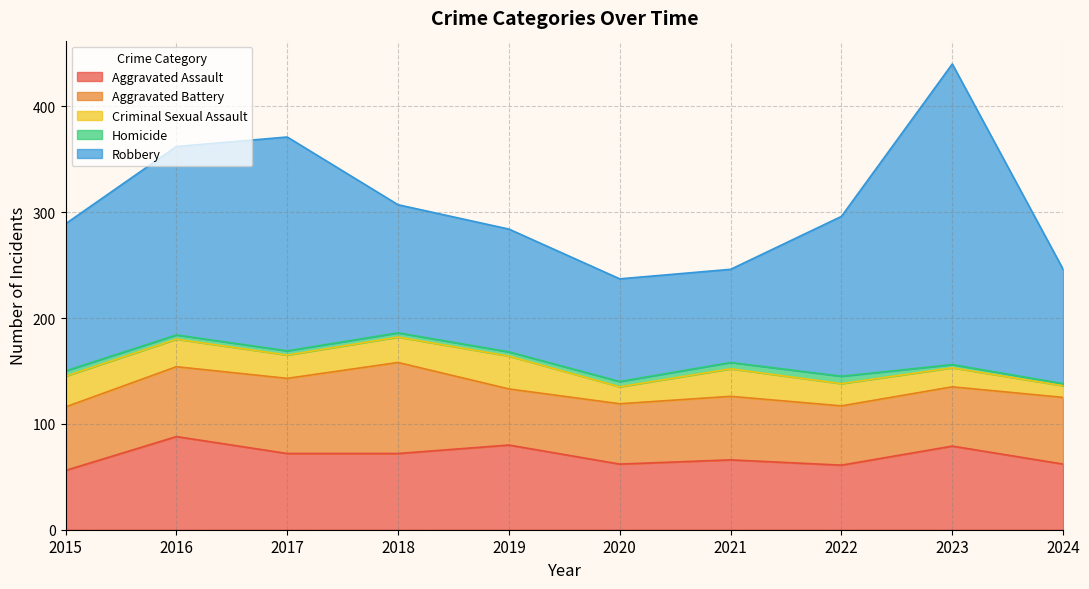

True or false: Robbery and Homicide cross at least once.

False